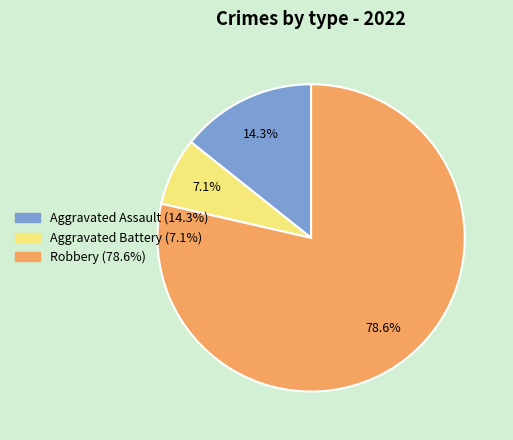

Which category accounts for the majority?

Robbery